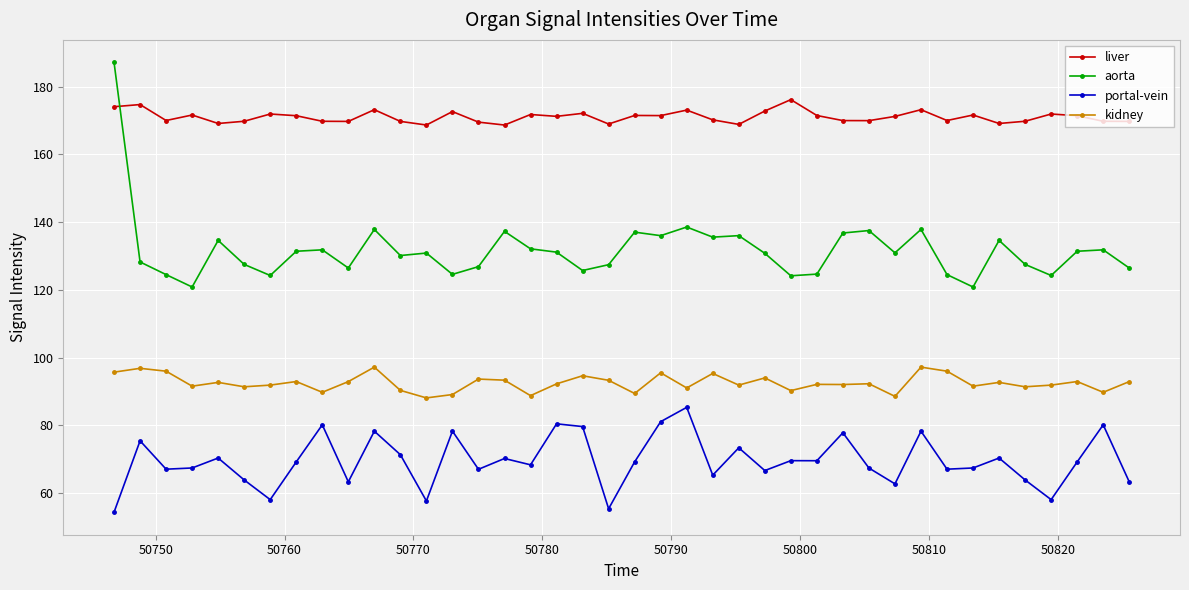

What is the minimum value shown in the chart?

54.3